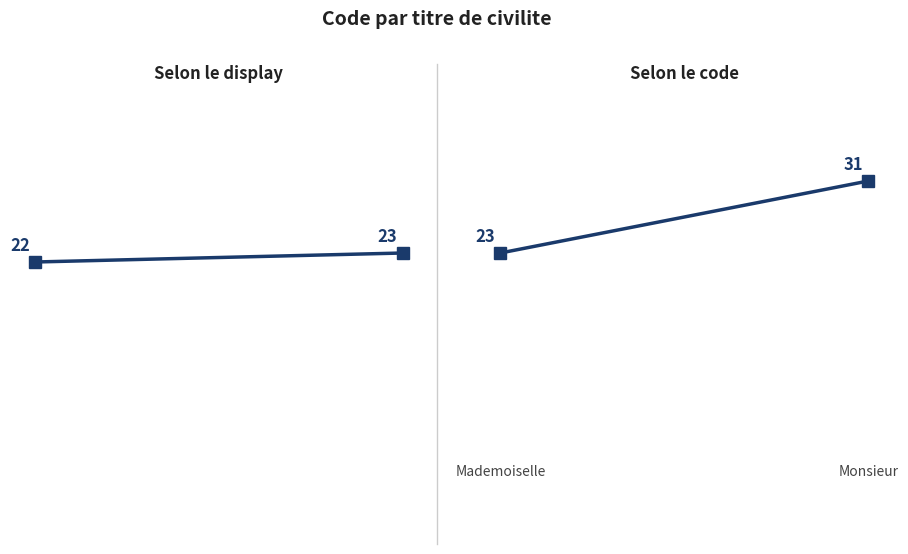

What is the average value?

27